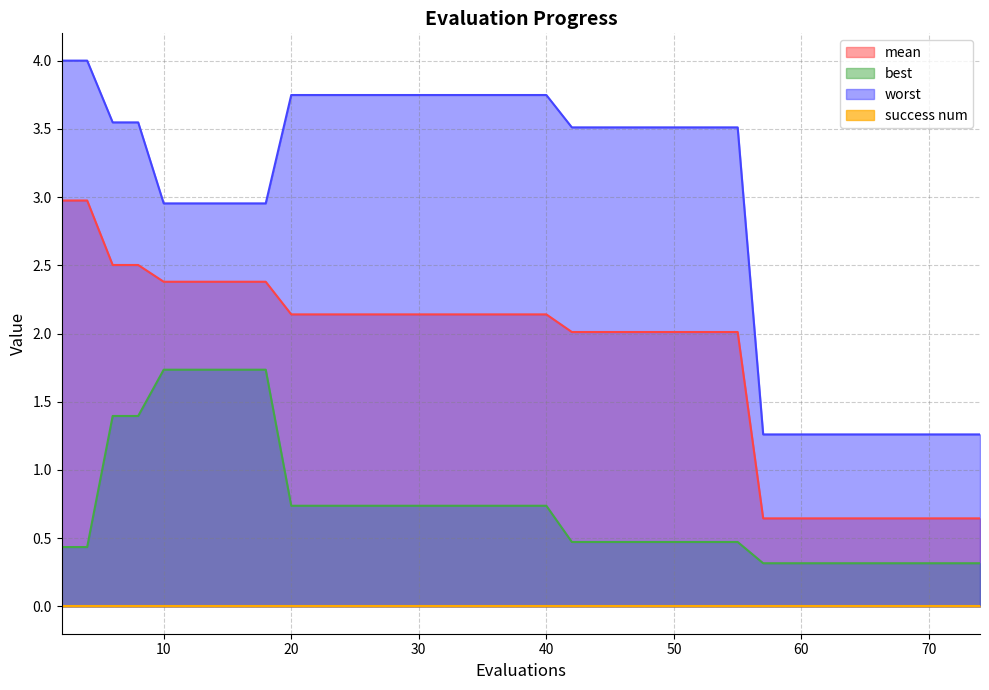

Which series has the largest total across all categories?

worst